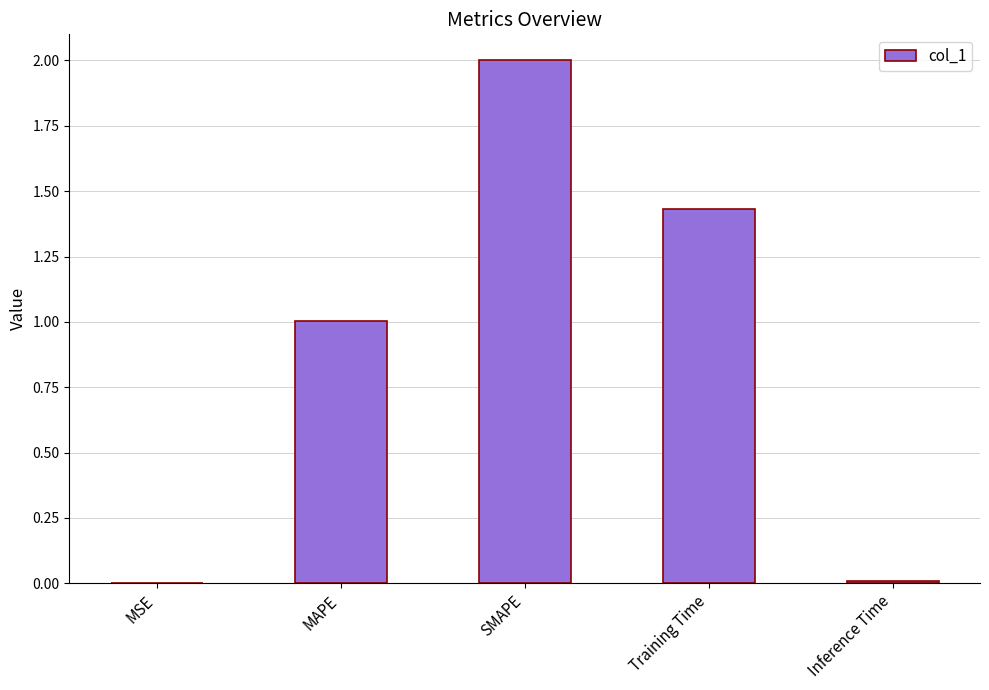

What is the sum of all values?

4.4